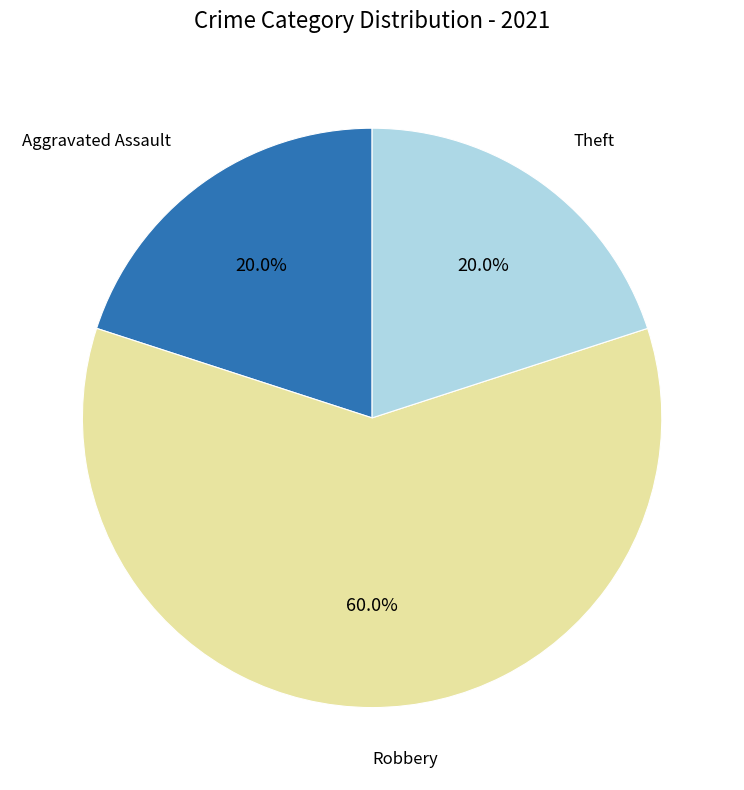

To the nearest percent, what portion does Theft represent?

20%